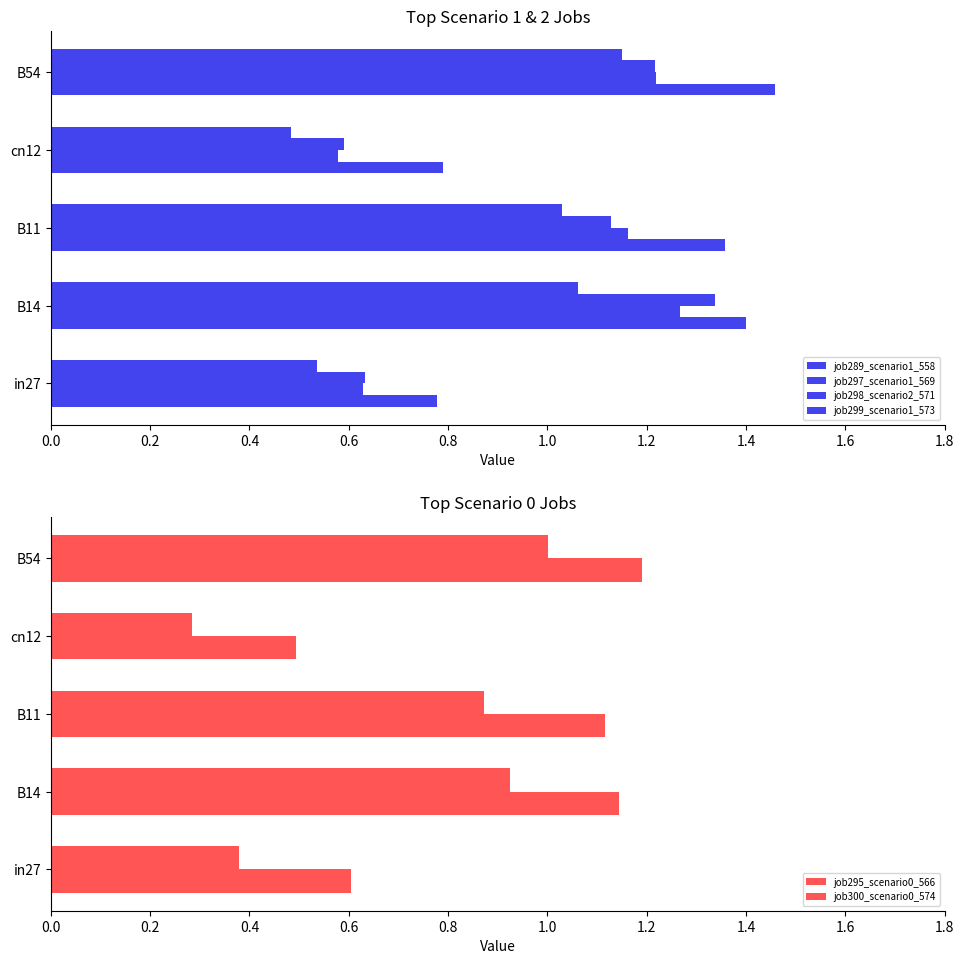

How many data points in job297_scenario1_569 are above 1?

3